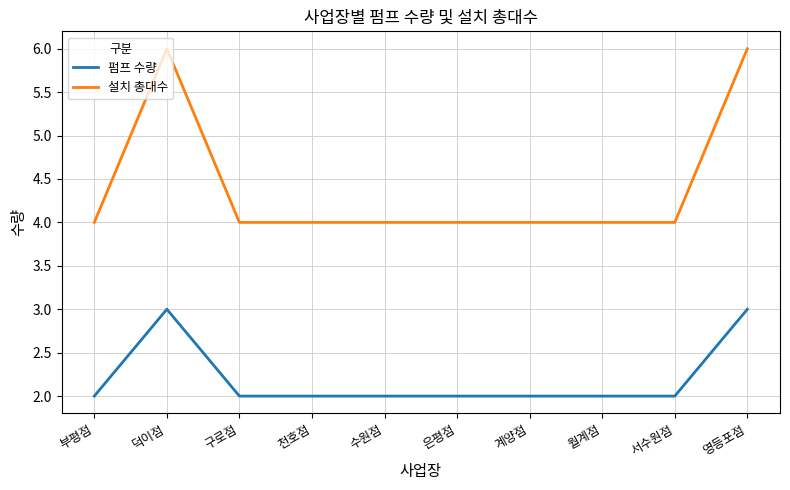

True or false: 펌프 수량 and 설치 총대수 cross at least once.

False